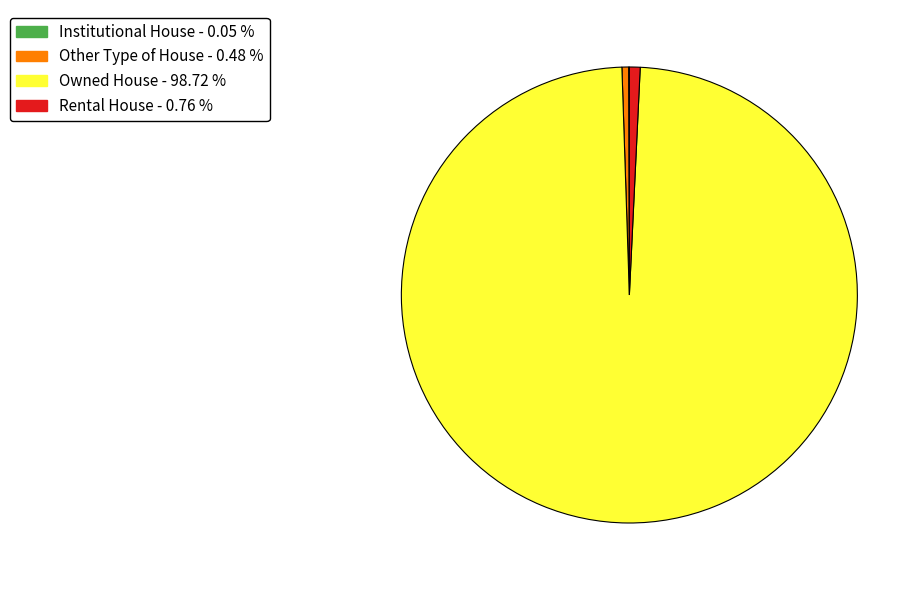

Between Other Type of House and Owned House, which is larger?

Owned House